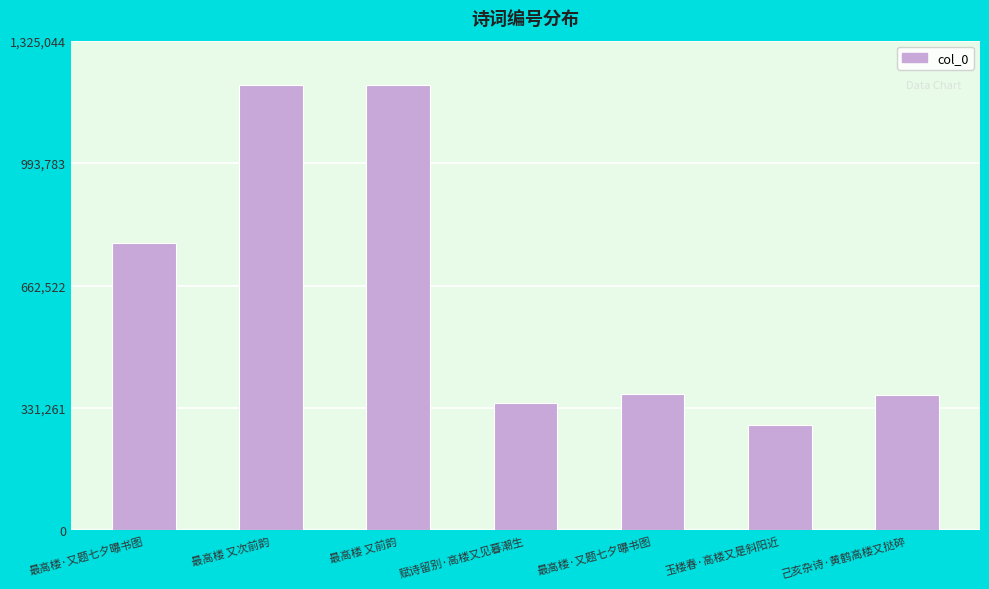

What is the maximum value shown in the chart?

1204586